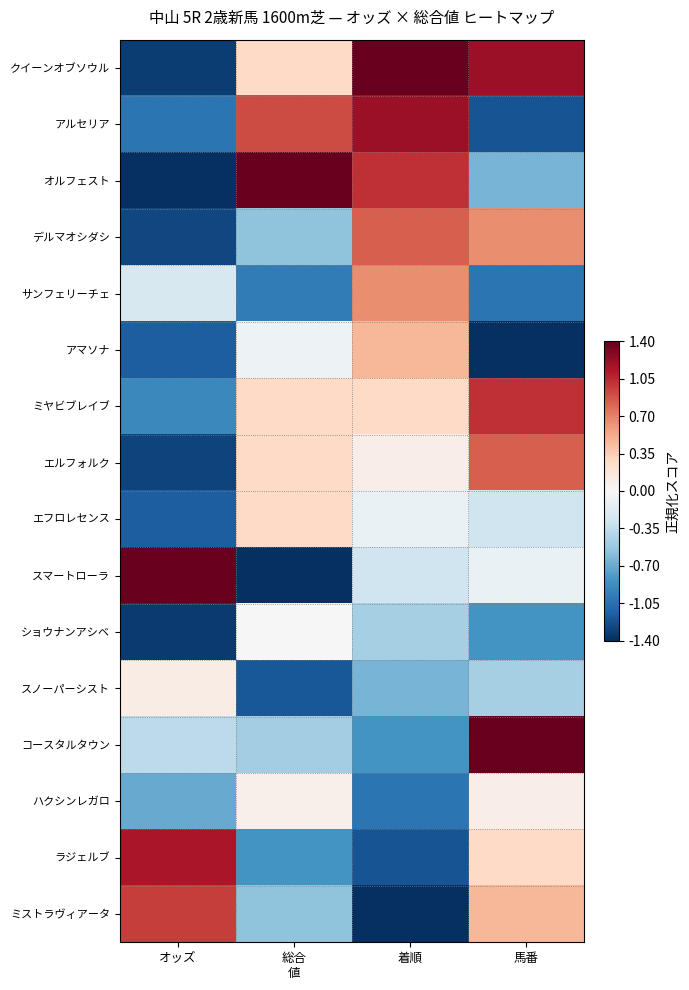

Rank the series by their maximum value, from lowest to highest.

ショウナンアシベ, ハクシンレガロ, スノーパーシスト, エフロレセンス, アマソナ, サンフェリーチェ, デルマオシダシ, エルフォルク, ミストラヴィアータ, ミヤビブレイブ, ラジェルブ, アルセリア, クイーンオブソウル, オルフェスト, スマートローラ, コースタルタウン